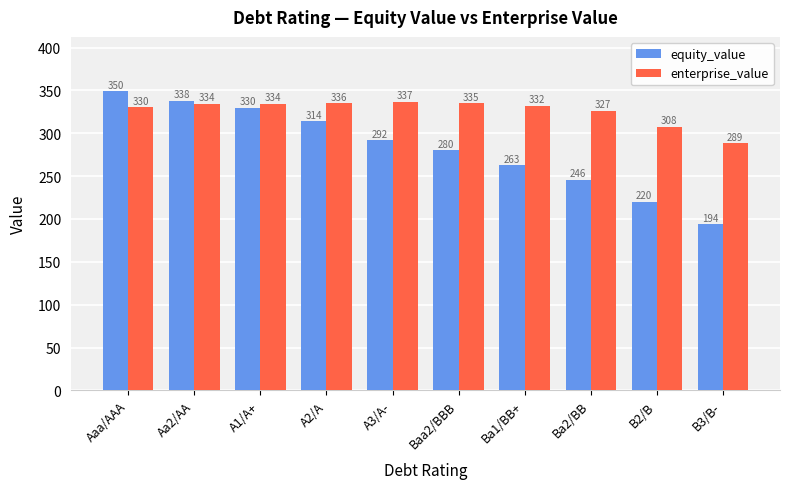

Which category has the highest value in the equity_value series?

Aaa/AAA